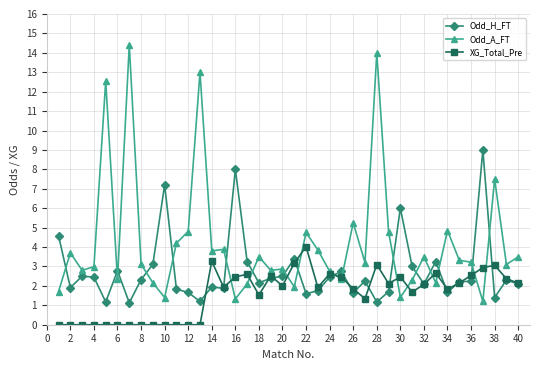

Which series has the largest total across all categories?

Odd_A_FT